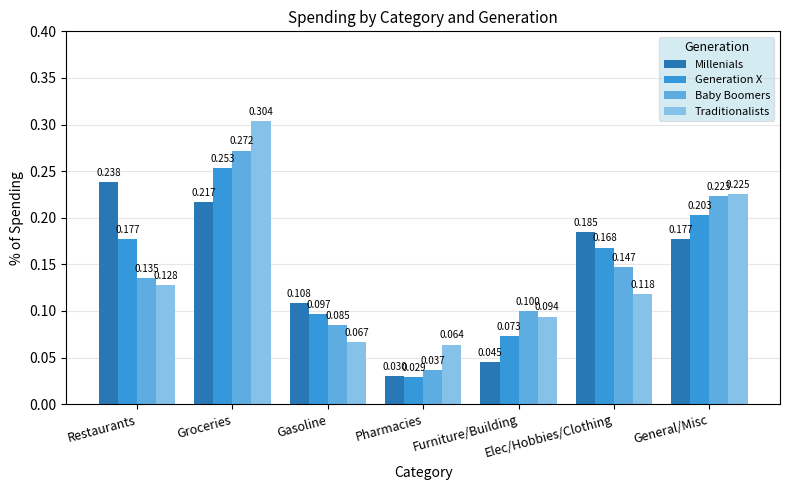

At which label does Baby Boomers reach its minimum?

Pharmacies